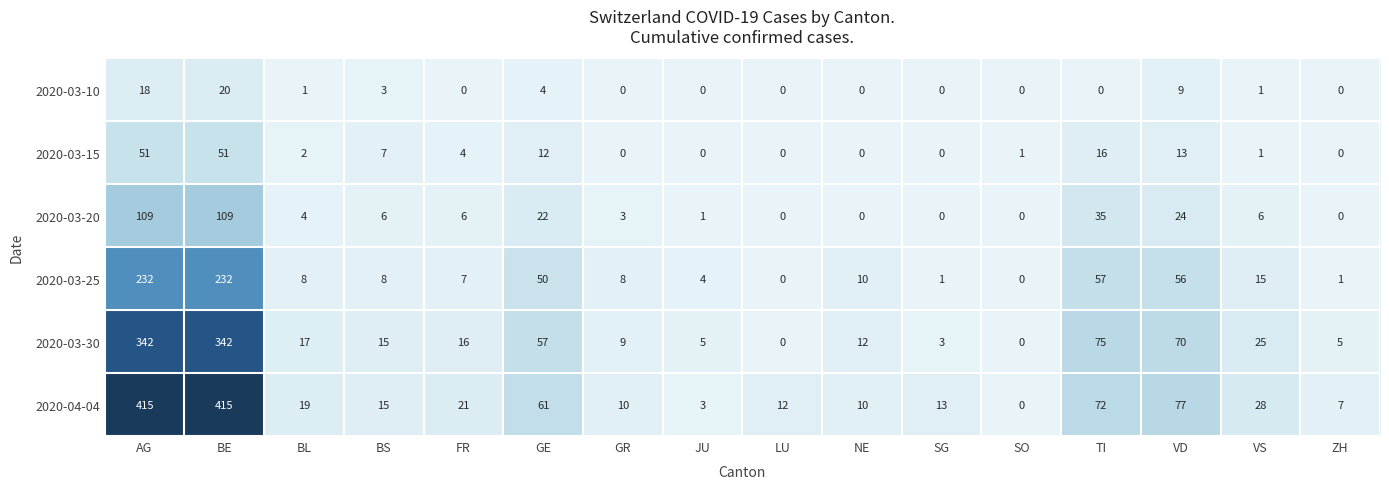

What is the greatest value displayed?

415